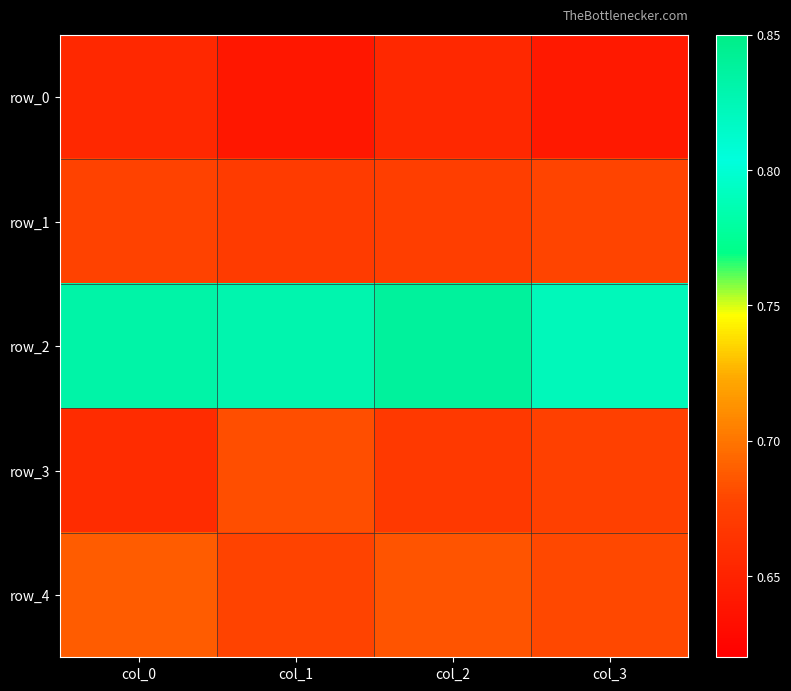

Reading right to left, extract all data points from this chart.

row_0: 0.6	0.7	0.6	0.7
row_1: 0.7	0.7	0.7	0.7
row_2: 0.8	0.8	0.8	0.8
row_3: 0.7	0.7	0.7	0.7
row_4: 0.7	0.7	0.7	0.7